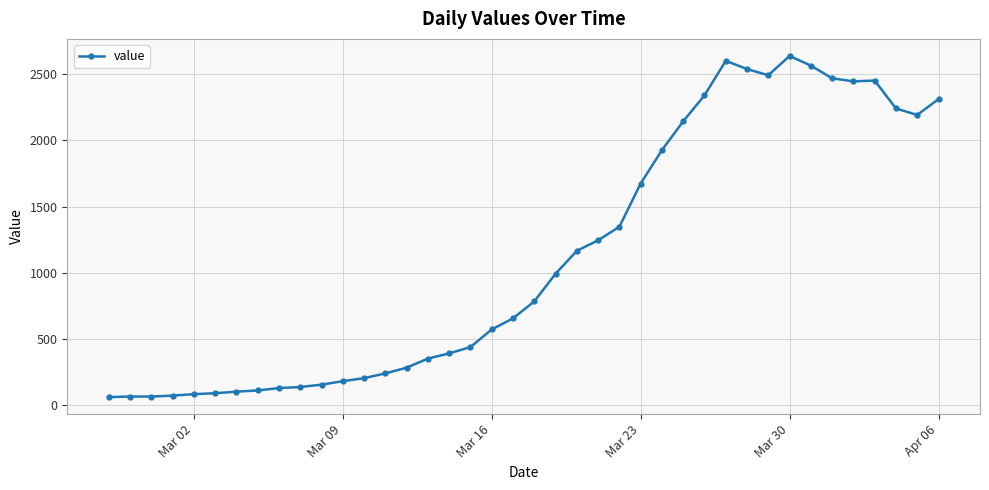

What is the value of the 26th point from the left?

1675